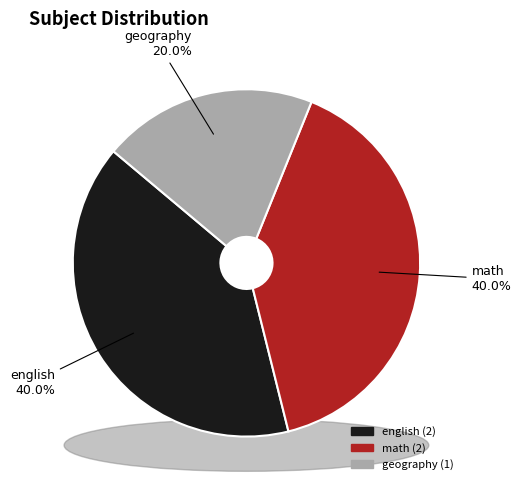

To the nearest percent, what portion does math represent?

40%